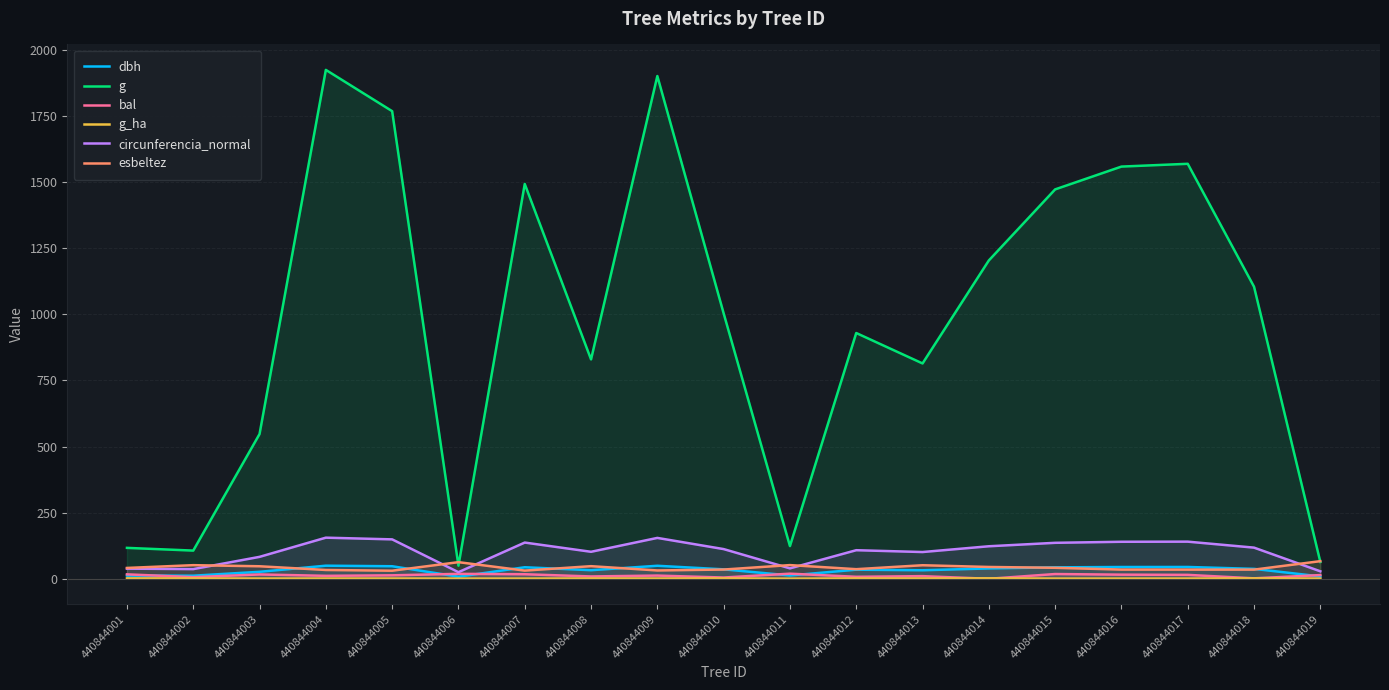

Reading left to right, list all the values displayed in this chart.

dbh: 12.2	11.7	26.4	49.5	47.5	8.0	43.6	32.5	49.2	35.8	12.6	34.4	32.2	39.1	43.3	44.5	44.7	37.5	9.0
g: 116.9	106.6	547.4	1924.4	1768.3	49.6	1493.0	829.6	1901.2	1003.8	123.7	929.4	814.3	1203.8	1472.5	1558.8	1569.3	1104.5	63.6
bal: 16.8	6.2	16.4	11.2	13.1	18.7	17.2	8.8	12.2	4.8	19.3	7.5	10.0	0.0	18.0	15.6	14.8	1.7	14.0
g_ha: 1.5	1.4	0.8	1.0	0.9	0.6	0.8	1.2	1.0	1.4	0.4	1.3	1.1	1.7	0.8	0.8	0.8	1.6	0.8
circunferencia_normal: 38.3	36.6	82.9	155.5	149.1	25.0	137.0	102.1	154.6	112.3	39.4	108.1	101.2	123.0	136.0	140.0	140.4	117.8	28.3
esbeltez: 41.0	51.5	47.4	33.3	30.6	62.9	31.0	47.7	31.5	35.0	51.8	36.3	51.2	44.7	41.6	34.8	34.7	34.7	66.7